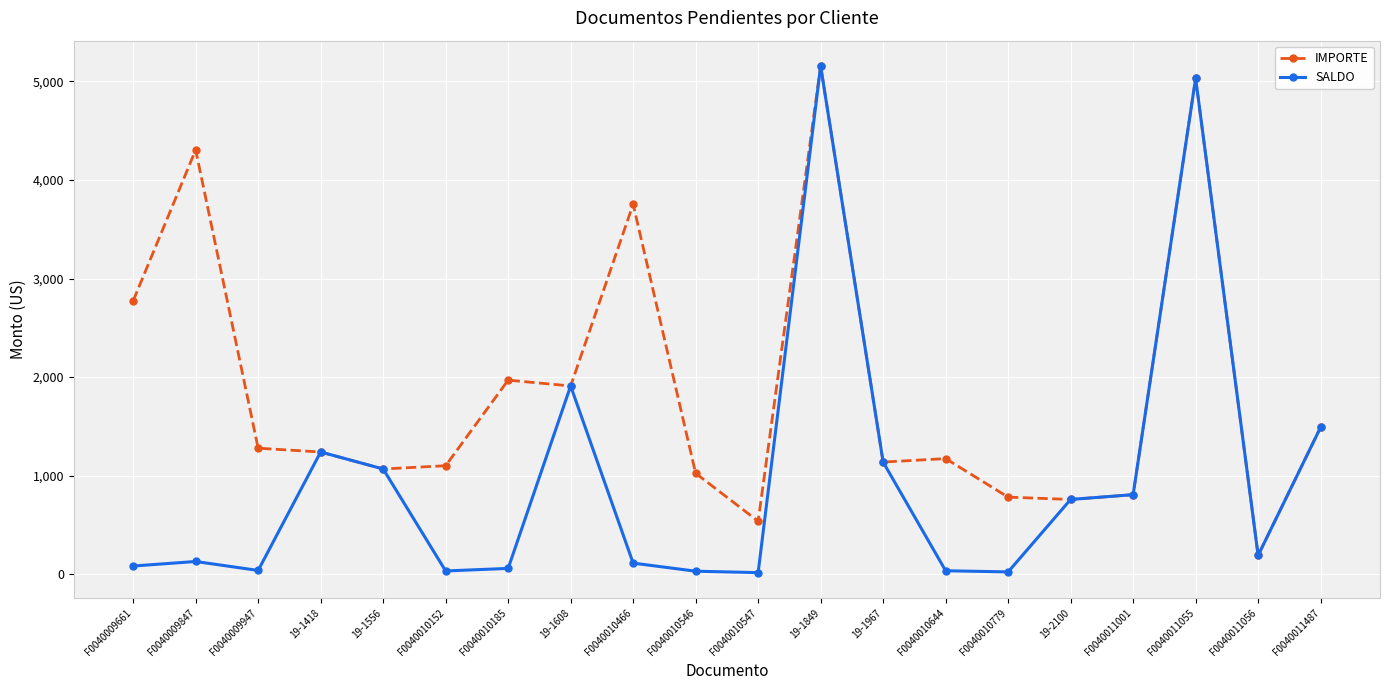

What is the difference between the maximum and minimum values in the IMPORTE series?

4965.3